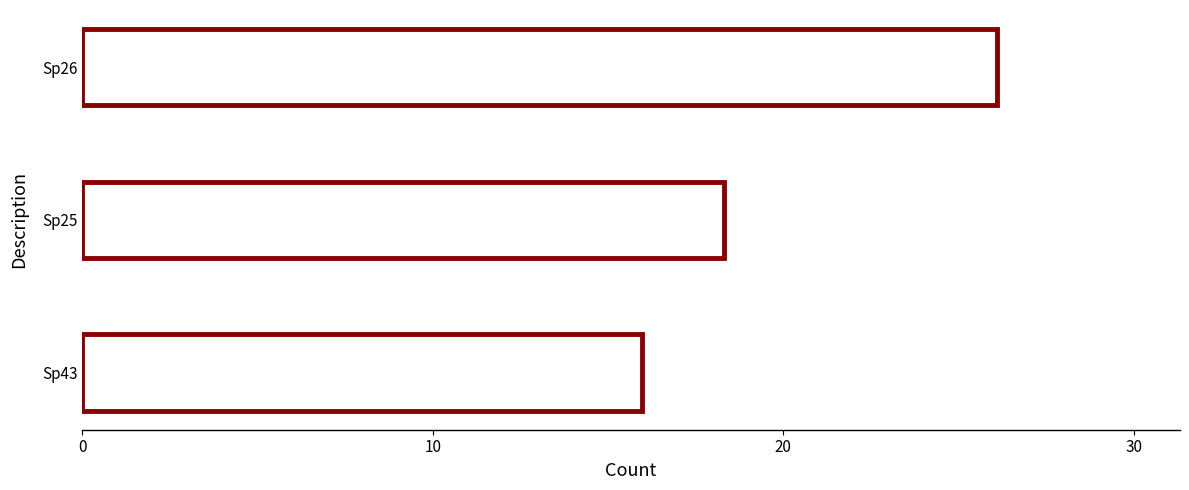

List the labels in order of value, largest first.

Sp26, Sp25, Sp43